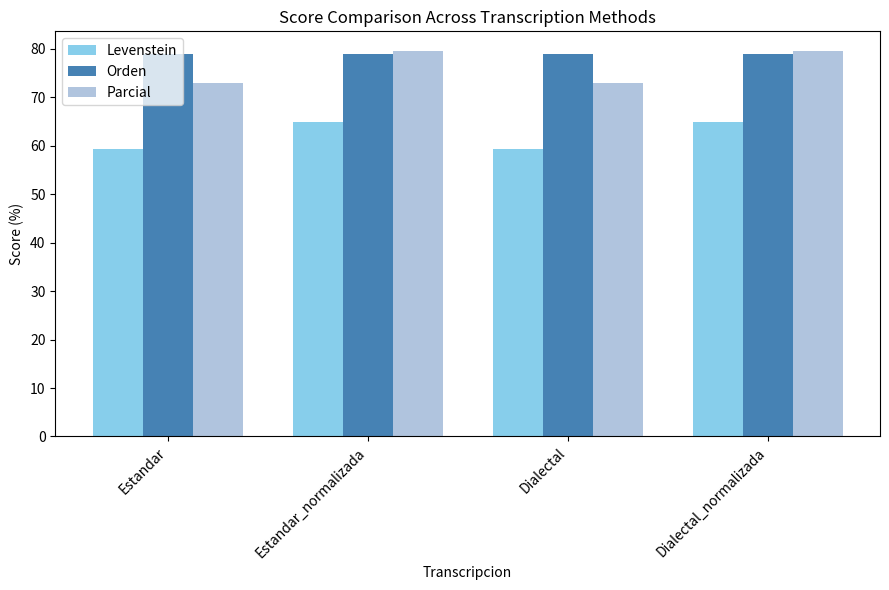

Does the chart contain stacked bars?

No